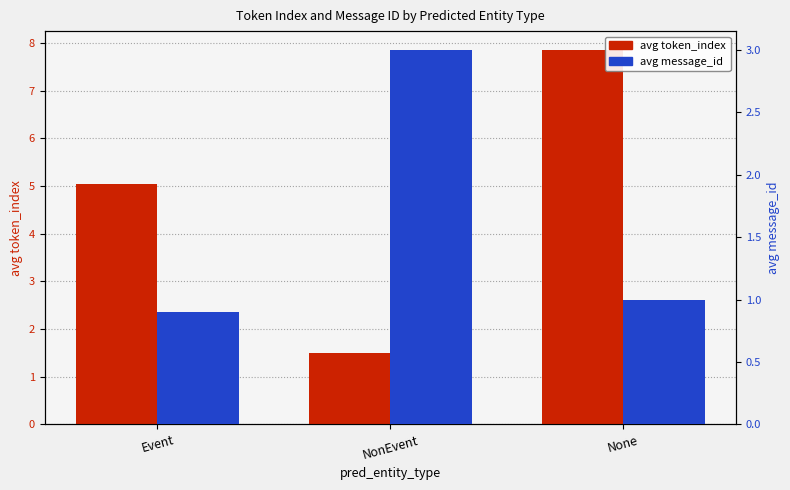

Where does the avg token_index series first go above 5?

Event